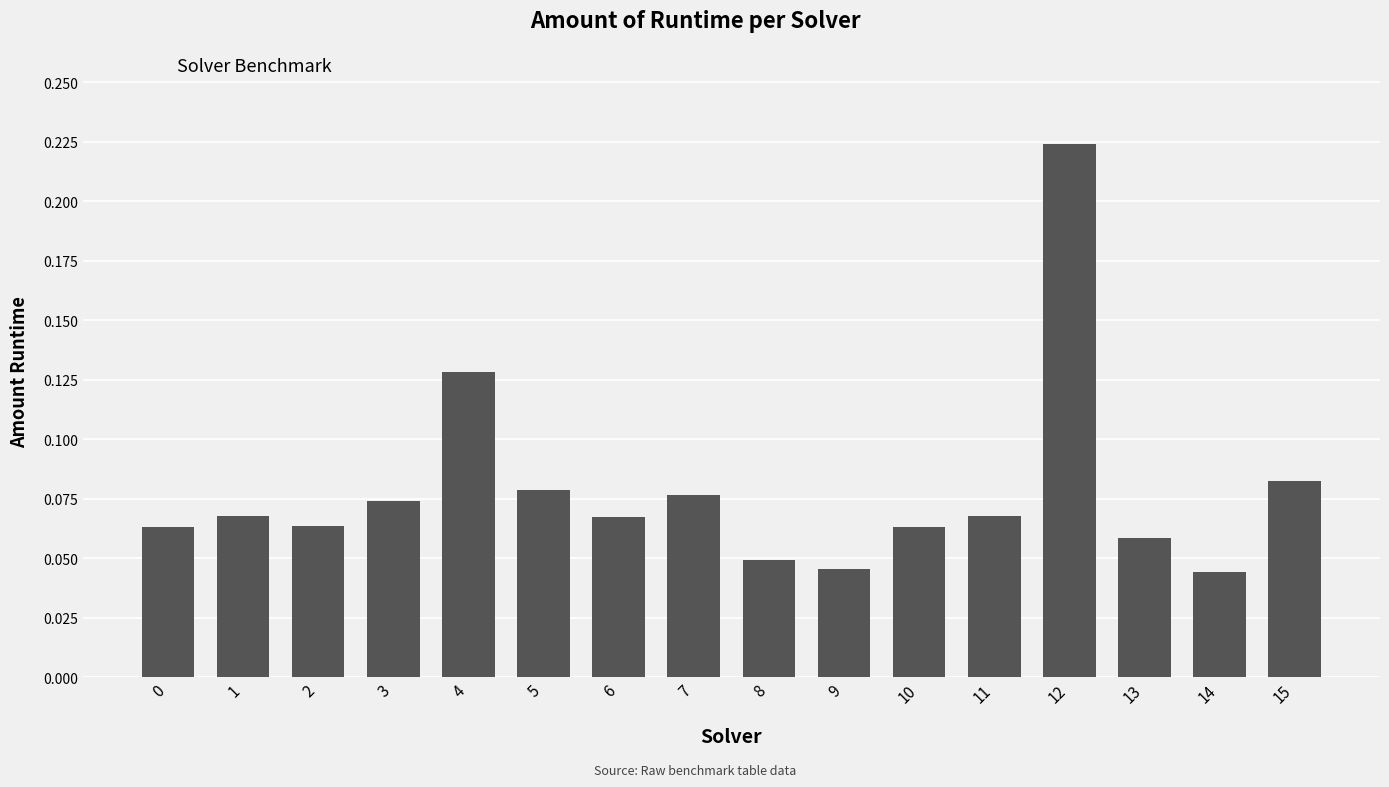

Are the bars grouped side by side (vs. stacked)?

No